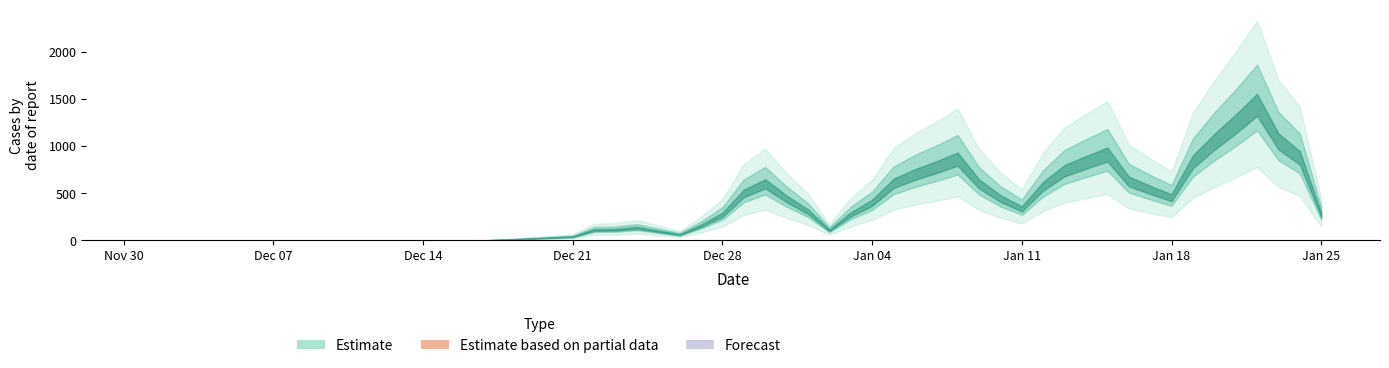

Does the chart display data point markers on the line(s)?

No